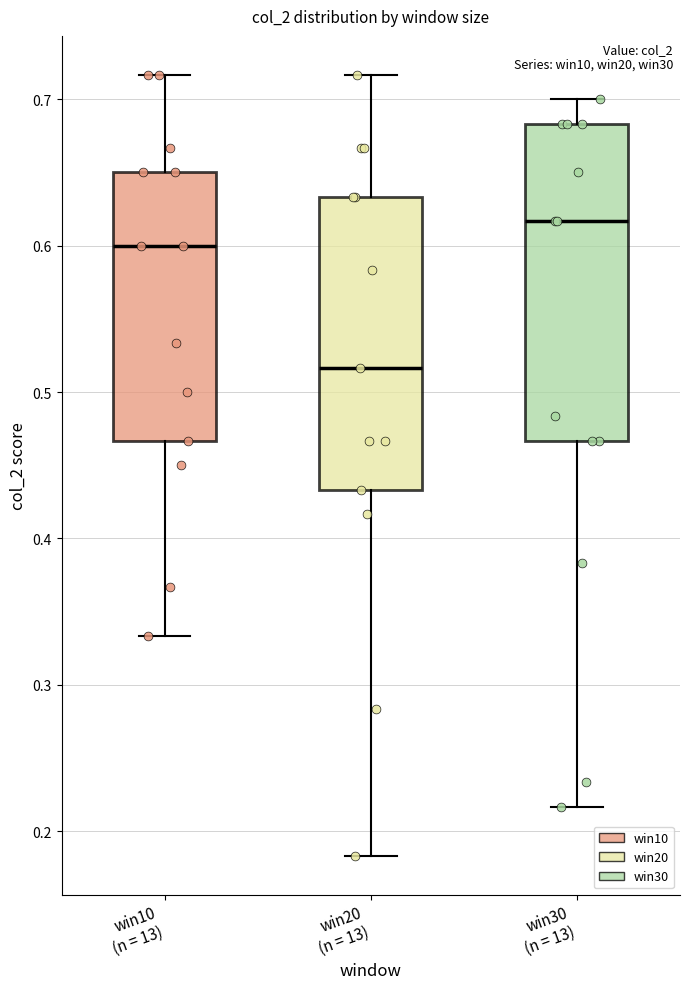

Which box is the tallest, from its lower edge to its upper edge?

win30 (n = 13)